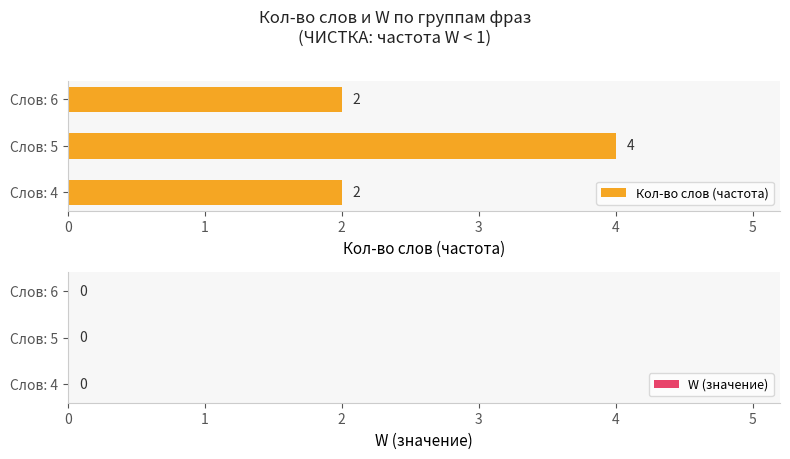

The value at Слов: 6 is 1. True or false?

False